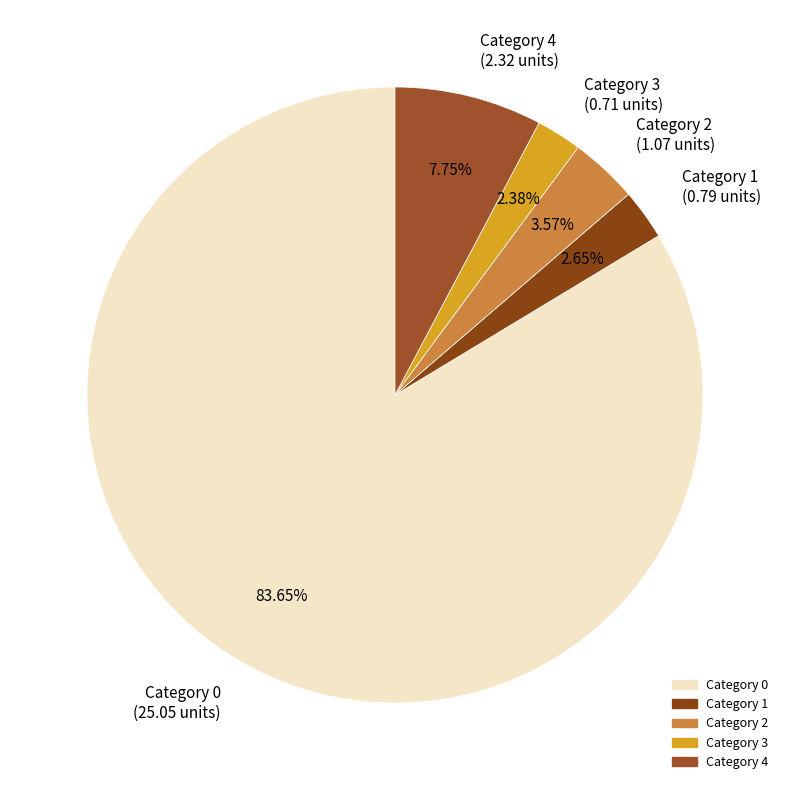

Is the sum of Category 1 (0.79 units) and Category 4 (2.32 units) greater than half?

No